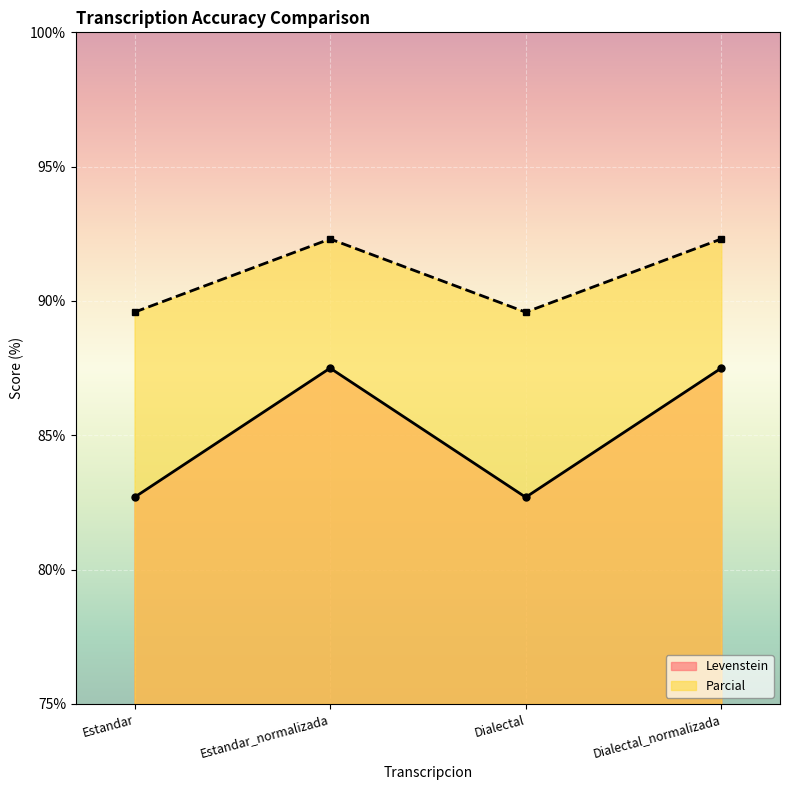

Where is the first local maximum for Levenstein?

Estandar_normalizada